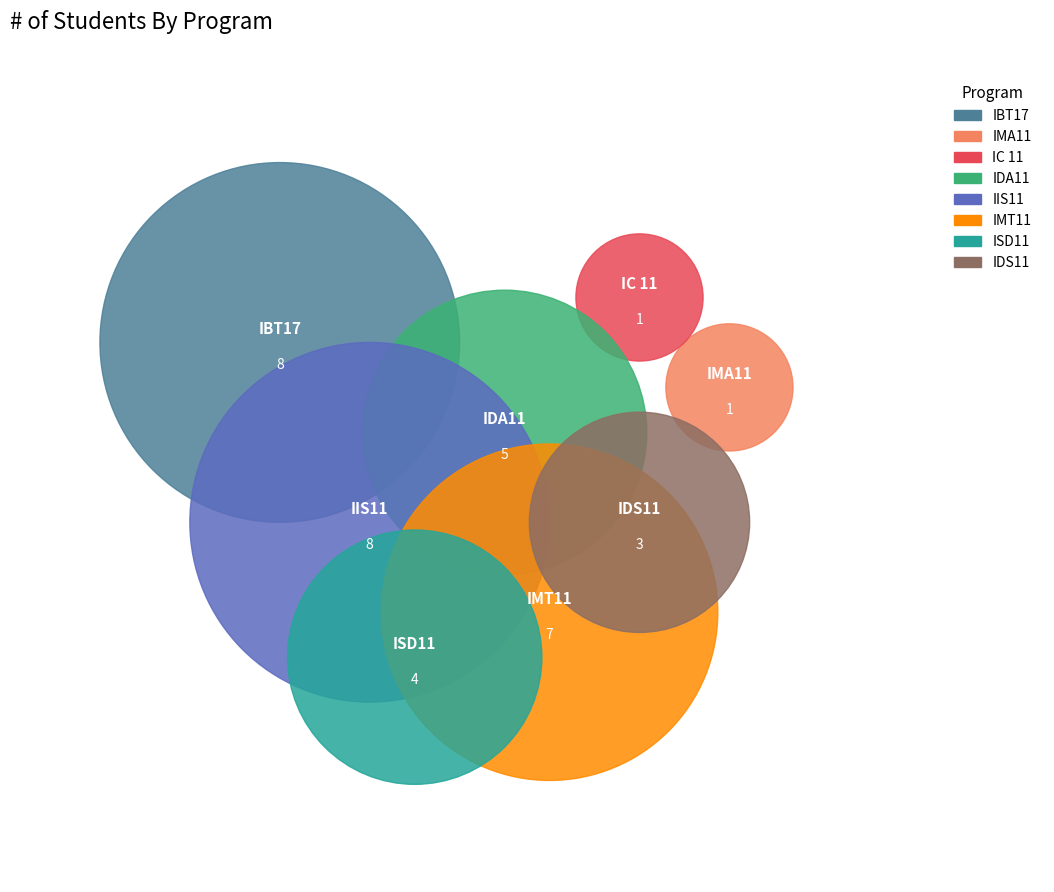

To the nearest percent, what is the combined percentage of IDA11 and IC 11?

16%